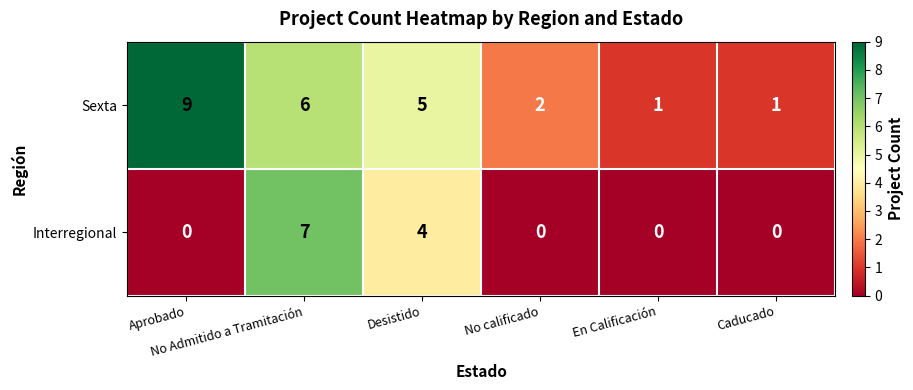

What is the difference between the maximum and minimum values in the Interregional series?

7